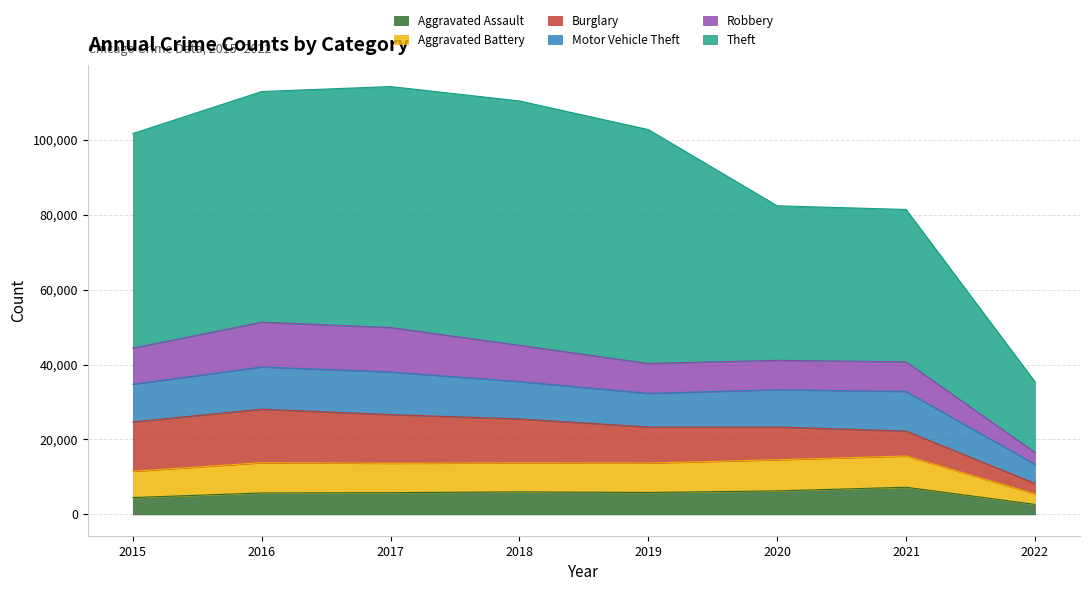

What is the highest value of the Aggravated Assault series?

7238